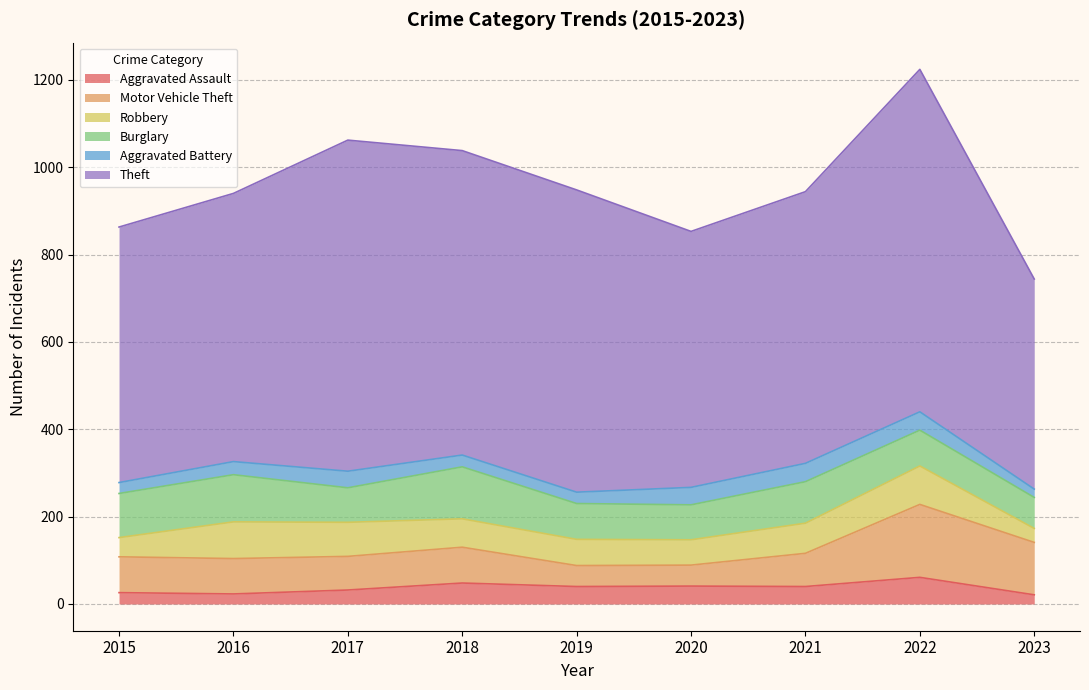

After their last crossing, which series has the higher values: Burglary or Motor Vehicle Theft?

Motor Vehicle Theft